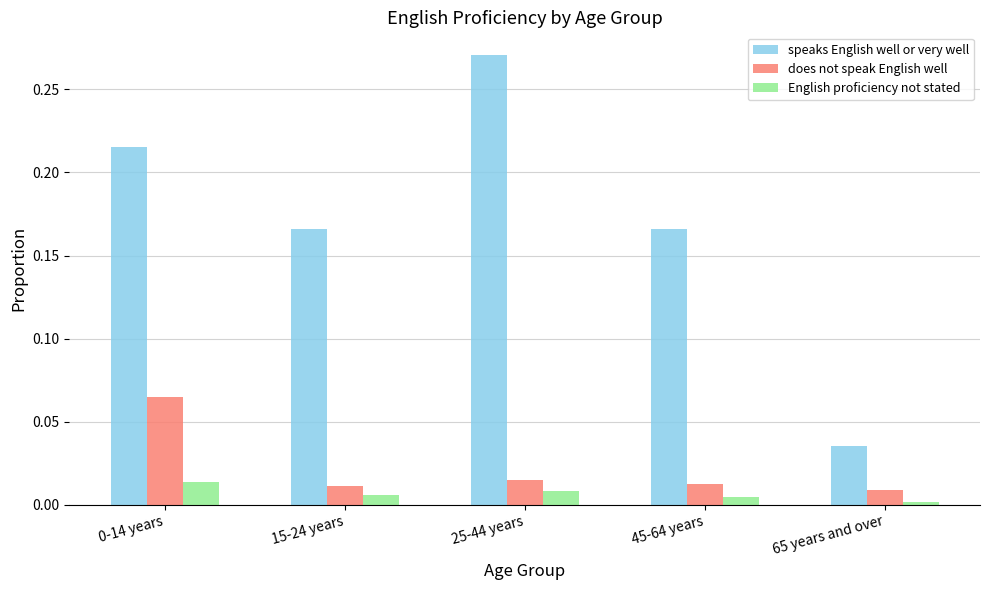

What is the sum of all speaks English well or very well values?

0.9